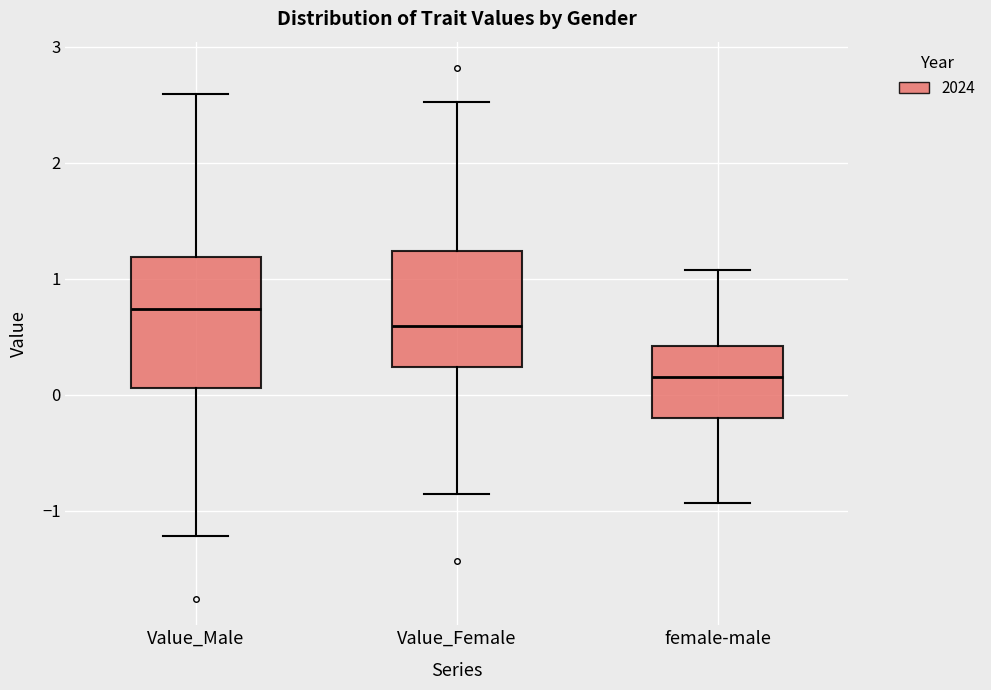

Reading left to right, transcribe this box plot: for each box, give where its median line is, the range the box spans, and where its two whiskers end, as read against the y-axis. The values are not printed on the chart, so give them approximately, as read against the axis.

Value_Male: median 0.7, box 0.1 to 1.2, whiskers -1.2 to 2.6
Value_Female: median 0.6, box 0.2 to 1.2, whiskers -0.9 to 2.5
female-male: median 0.2, box -0.2 to 0.4, whiskers -0.9 to 1.1